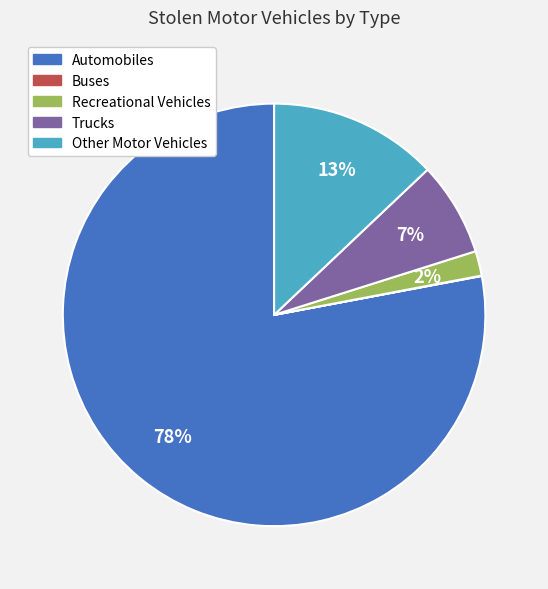

To the nearest percent, what portion does Automobiles represent?

78%